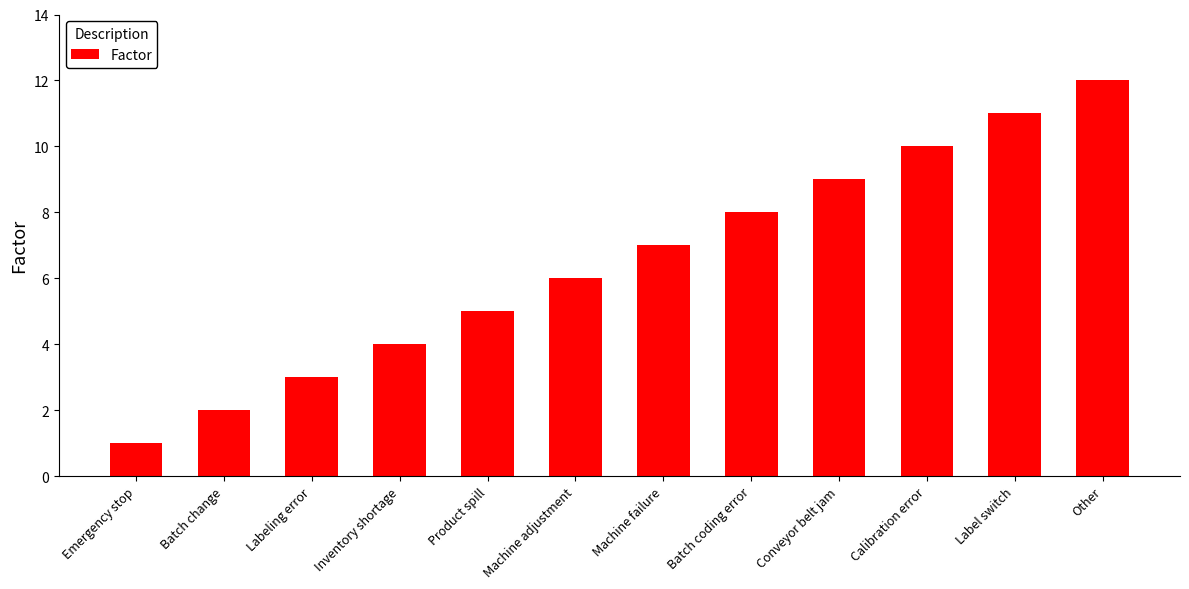

What is the label of the 1st bar from the right?

Other